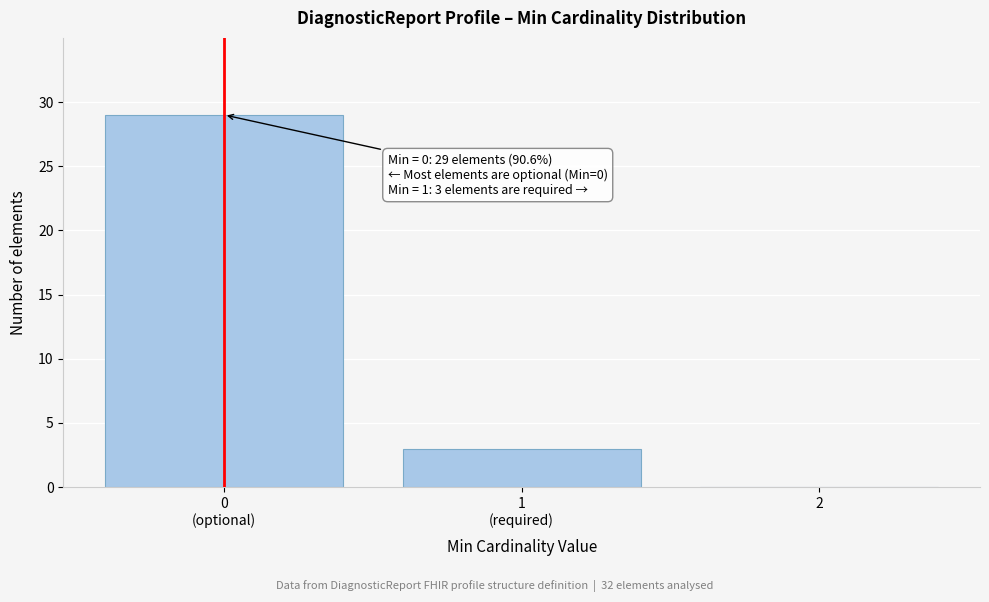

What is the greatest value displayed?

29